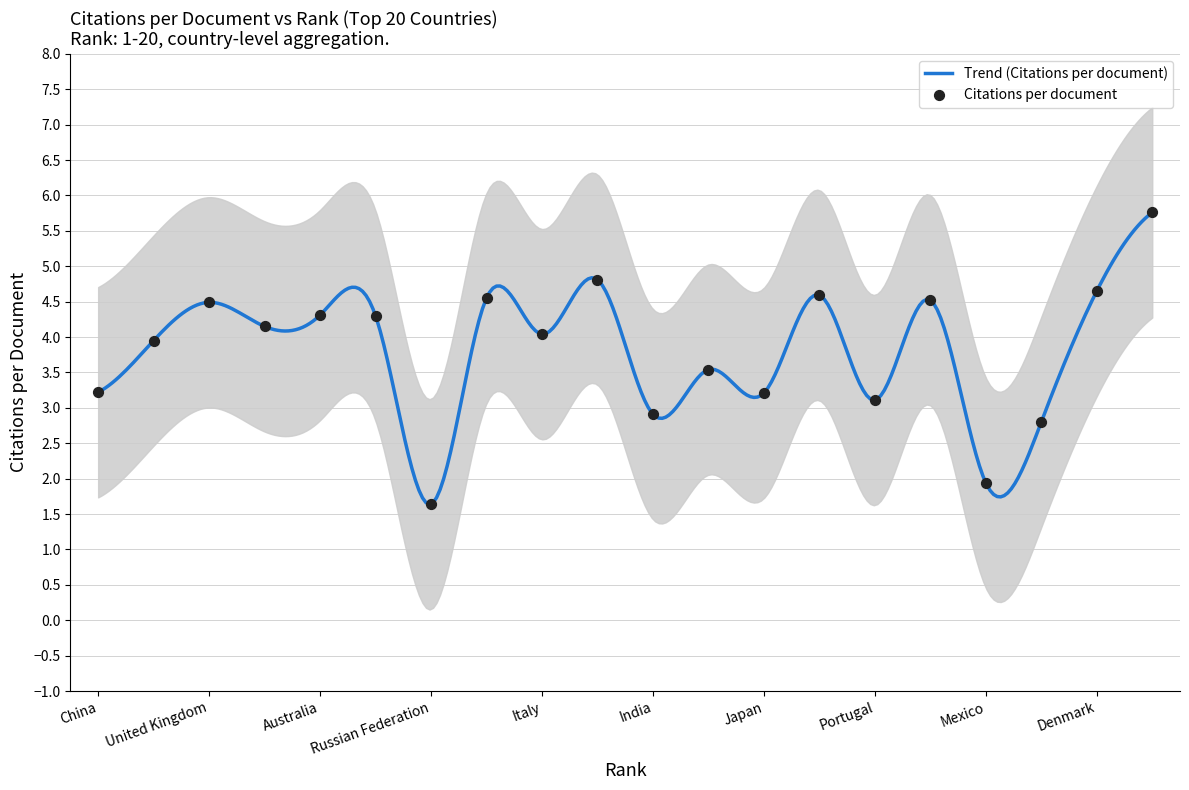

Which has a higher value, 16 or 12?

16